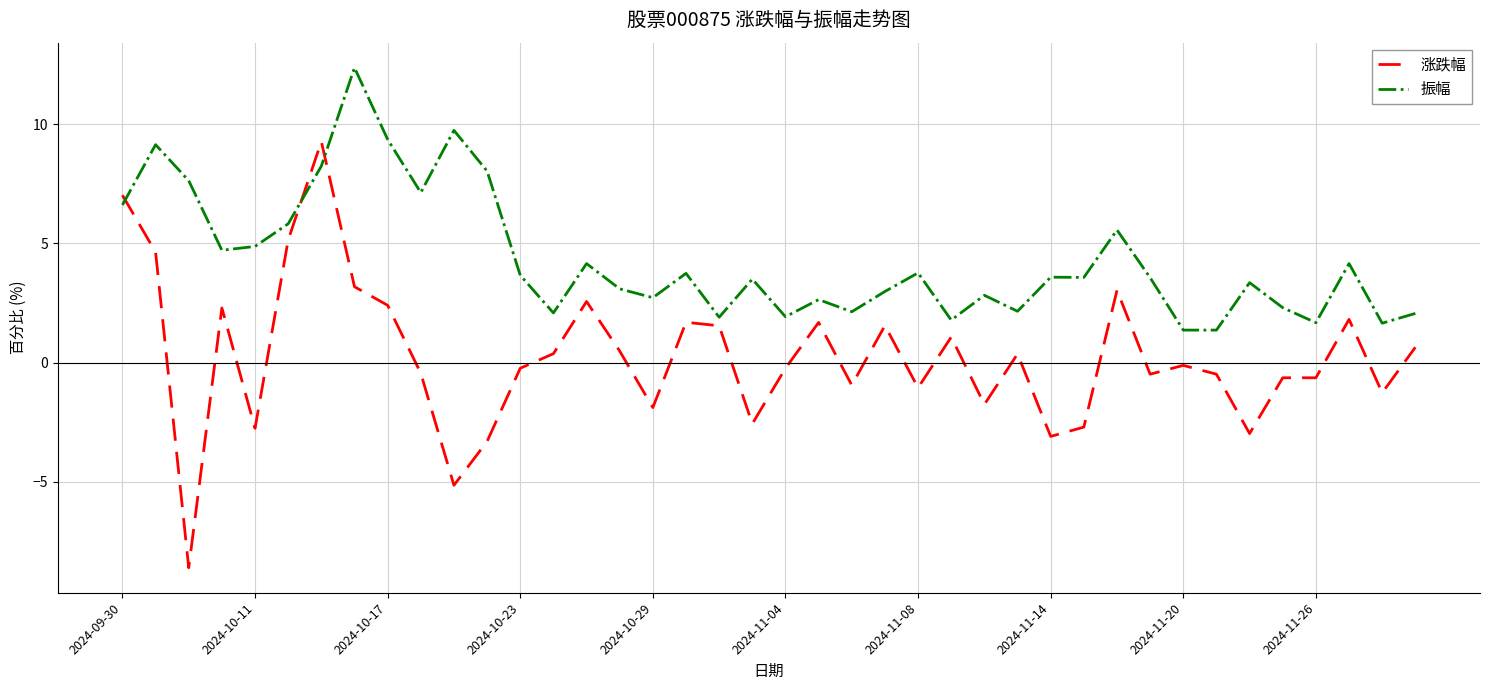

Which series has the largest total across all categories?

振幅